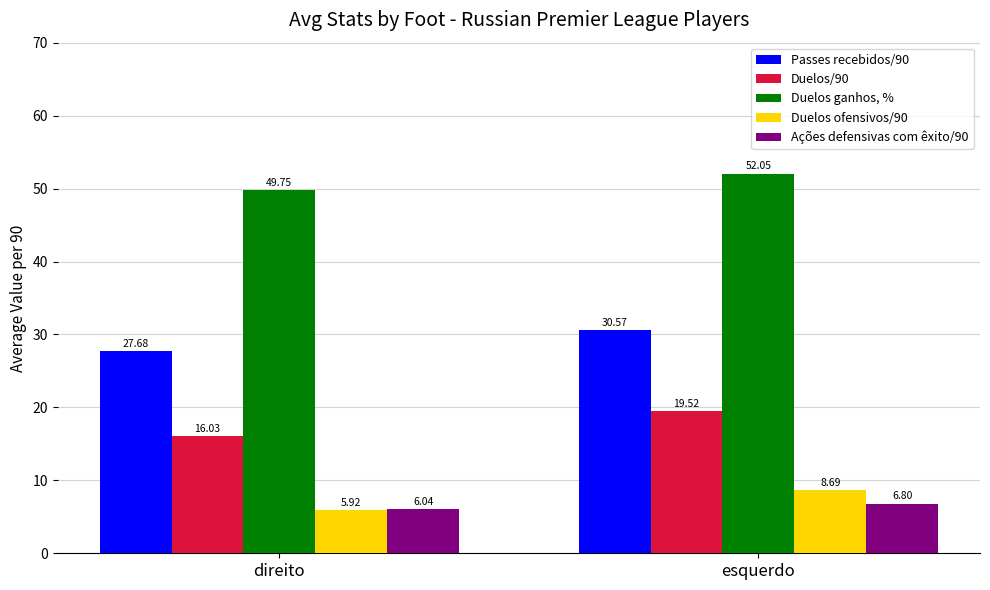

Count the Duelos ofensivos/90 values in the range 5 to 8.

1